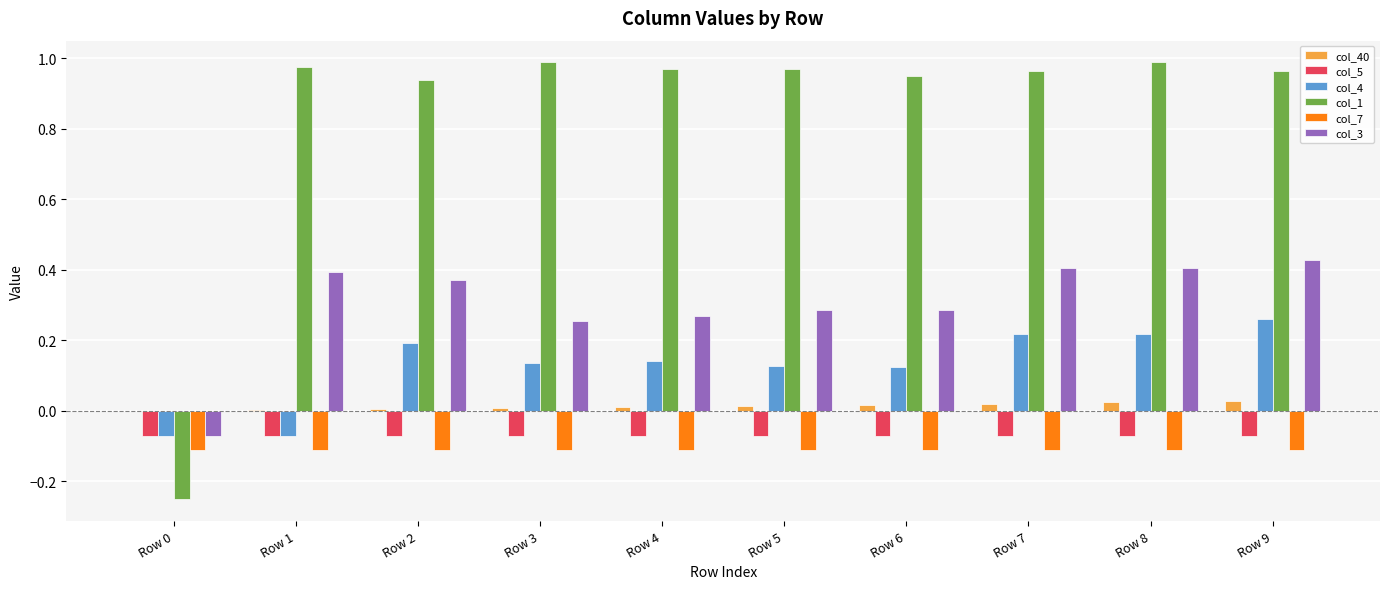

How many positive values does the col_1 series have?

9